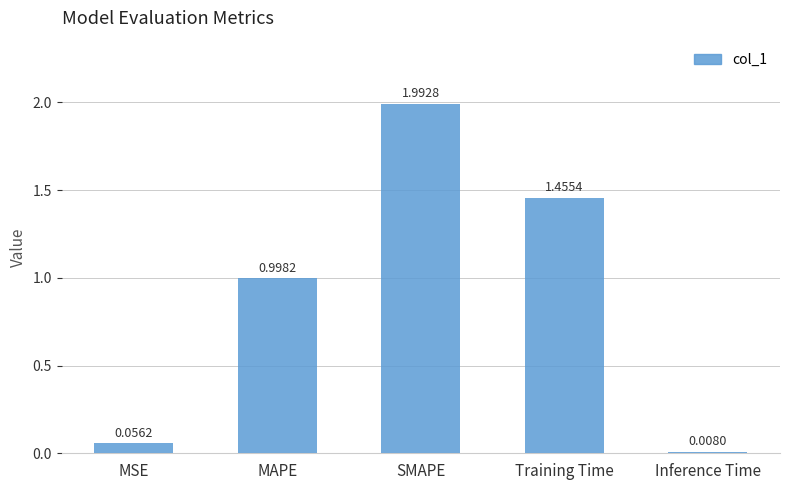

Between Inference Time and Training Time, which is larger?

Training Time